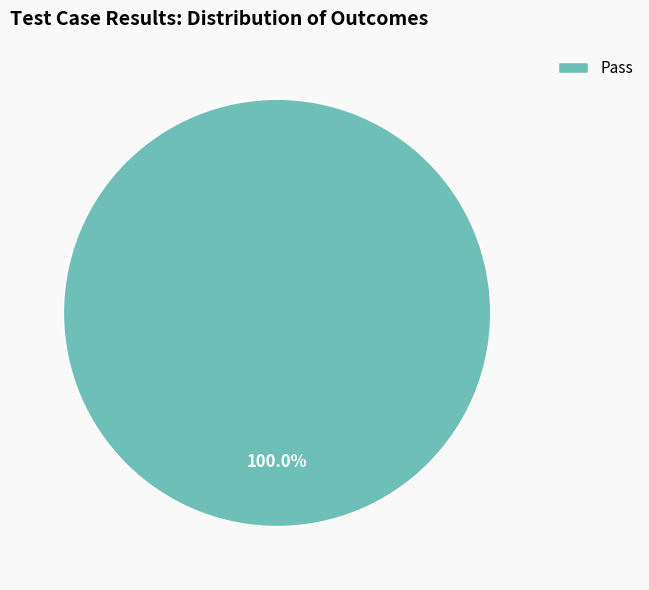

Rank the categories by value from lowest to highest.

Pass